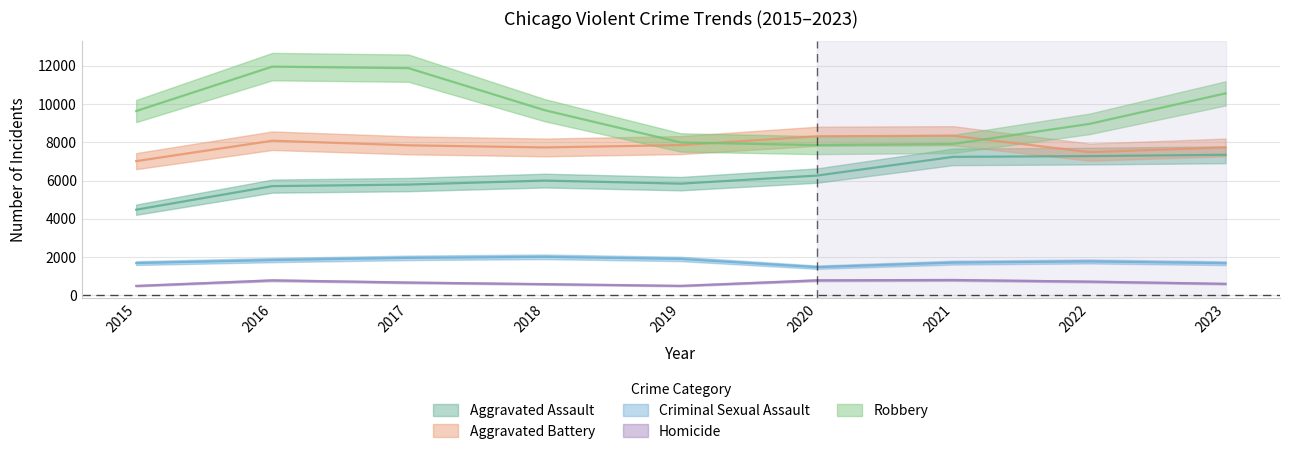

True or false: Homicide and Robbery intersect in this chart.

False